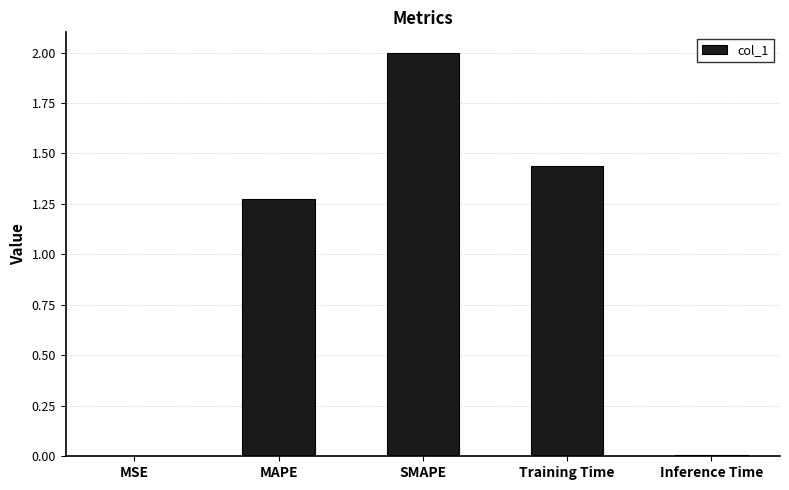

What is the average value?

0.9